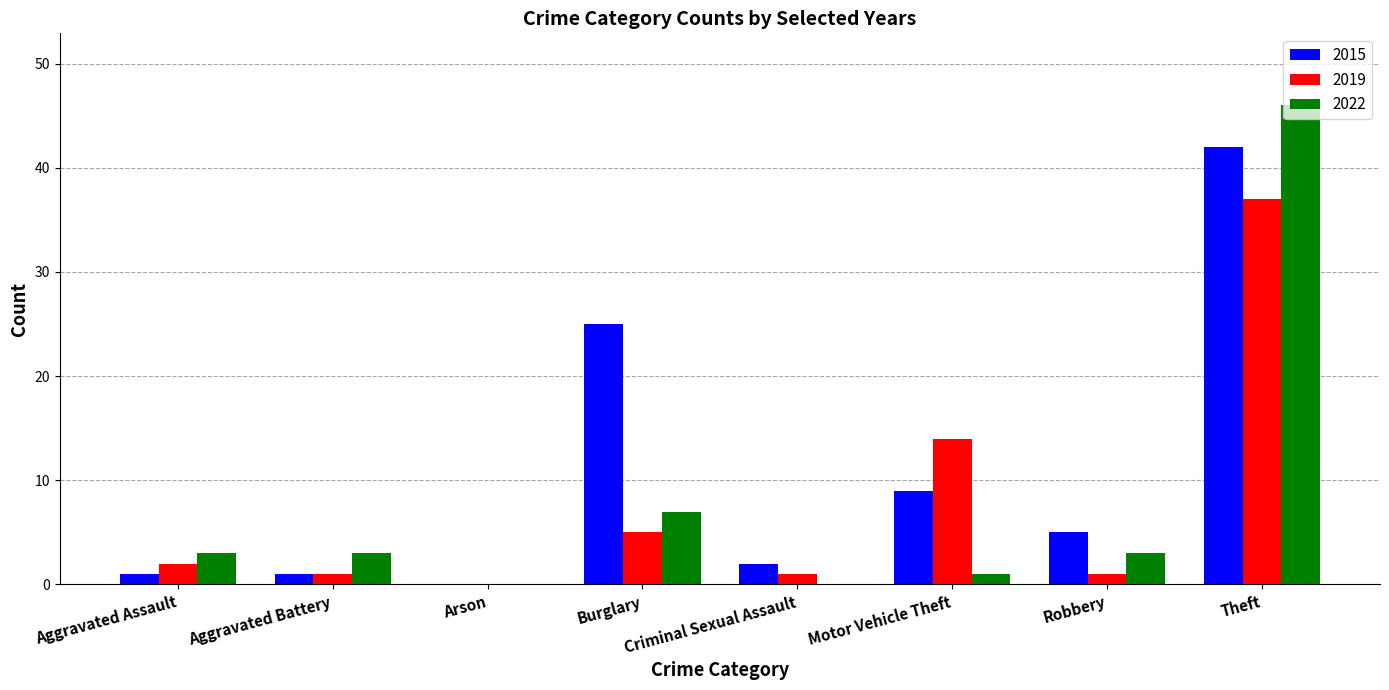

What is the total value across all series at Aggravated Battery?

5